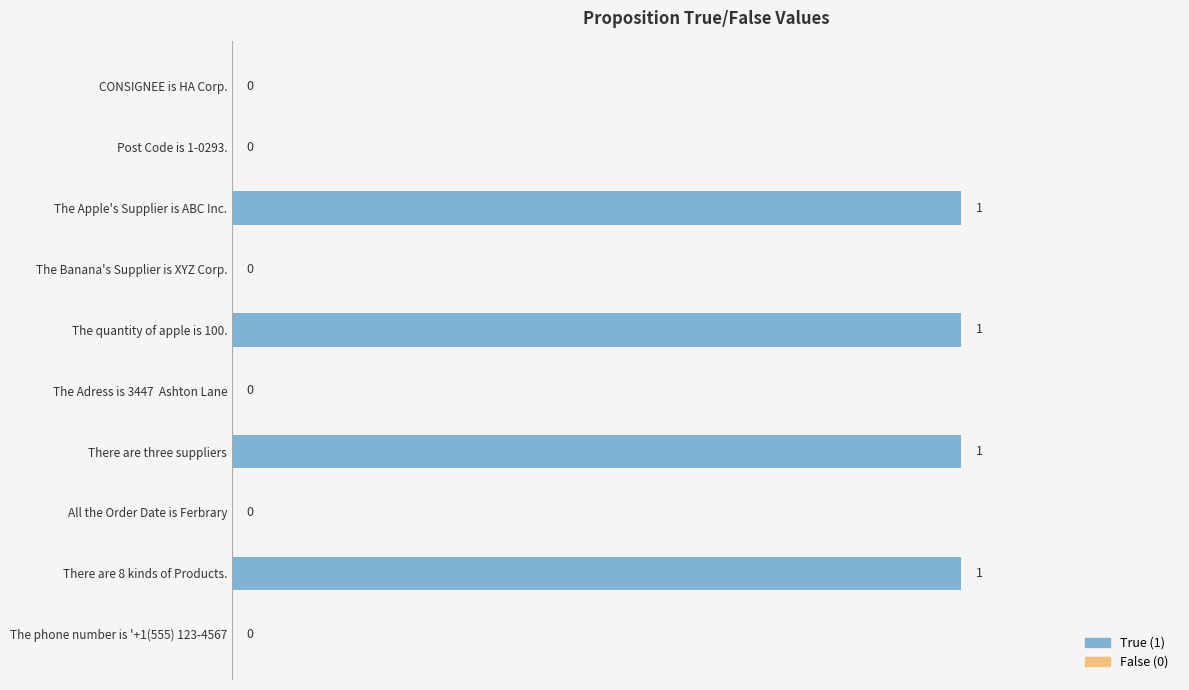

Approximately how many times larger is the value at There are three suppliers compared to The quantity of apple is 100.?

1.0